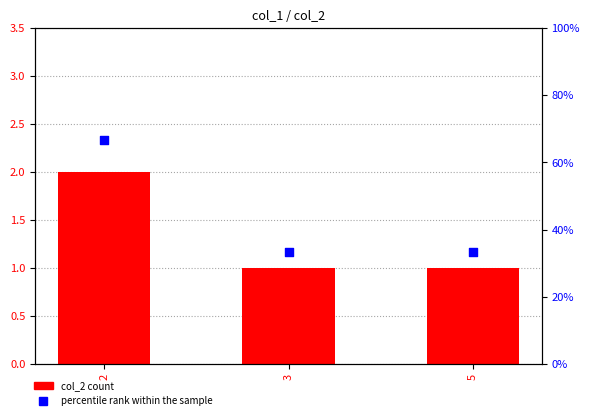

At how many categories does at least one series exceed 58?

1